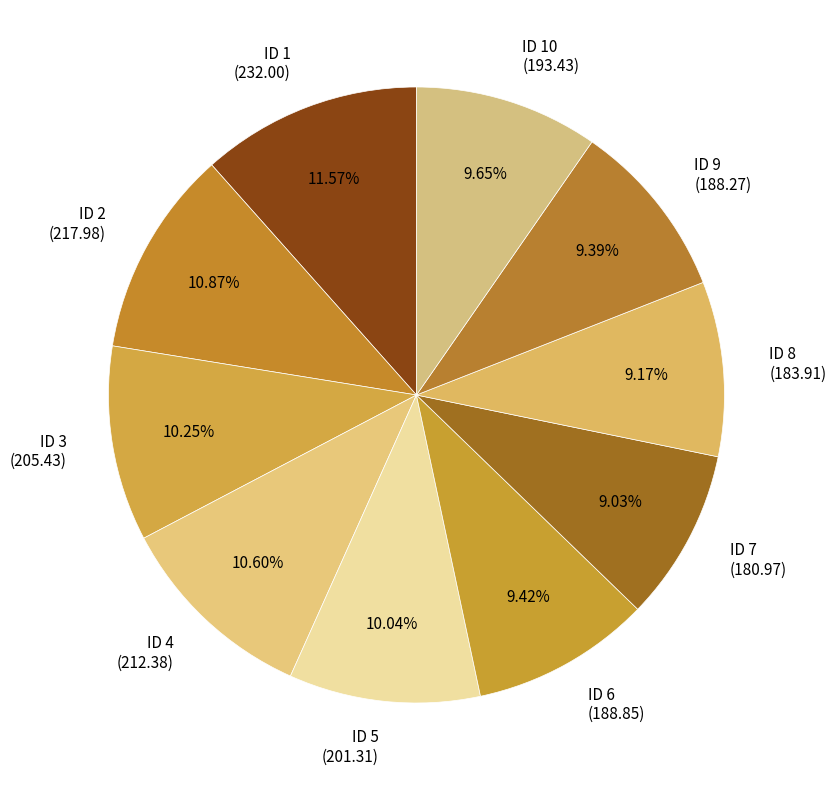

Count the number of slices in the pie.

10